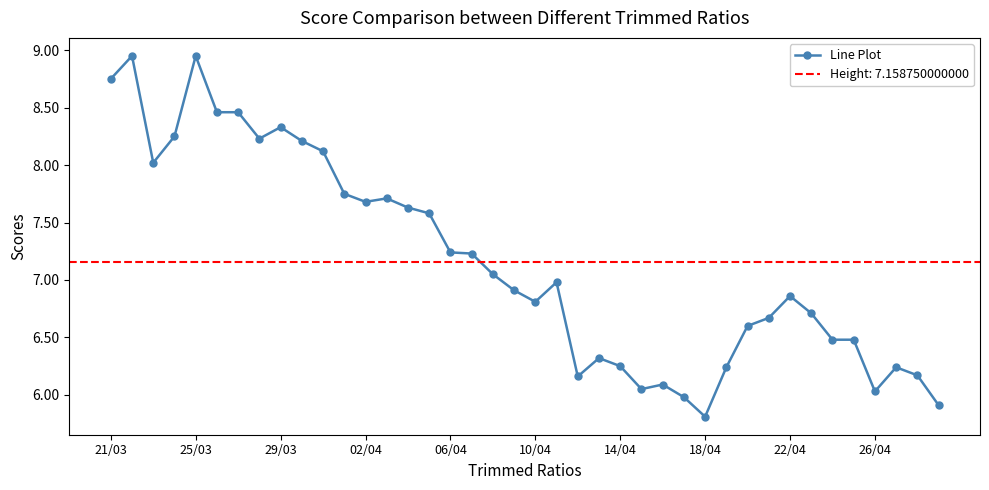

True or false: Line Plot has a value of 7.7 at 02/04.

True